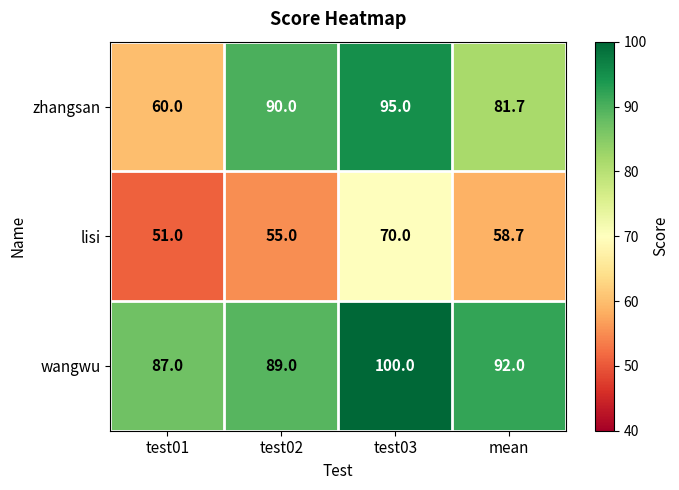

Reading left to right, what are all the values shown in this chart?

zhangsan: test01=60.0	test02=90.0	test03=95.0	mean=81.7
lisi: test01=51.0	test02=55.0	test03=70.0	mean=58.7
wangwu: test01=87.0	test02=89.0	test03=100.0	mean=92.0